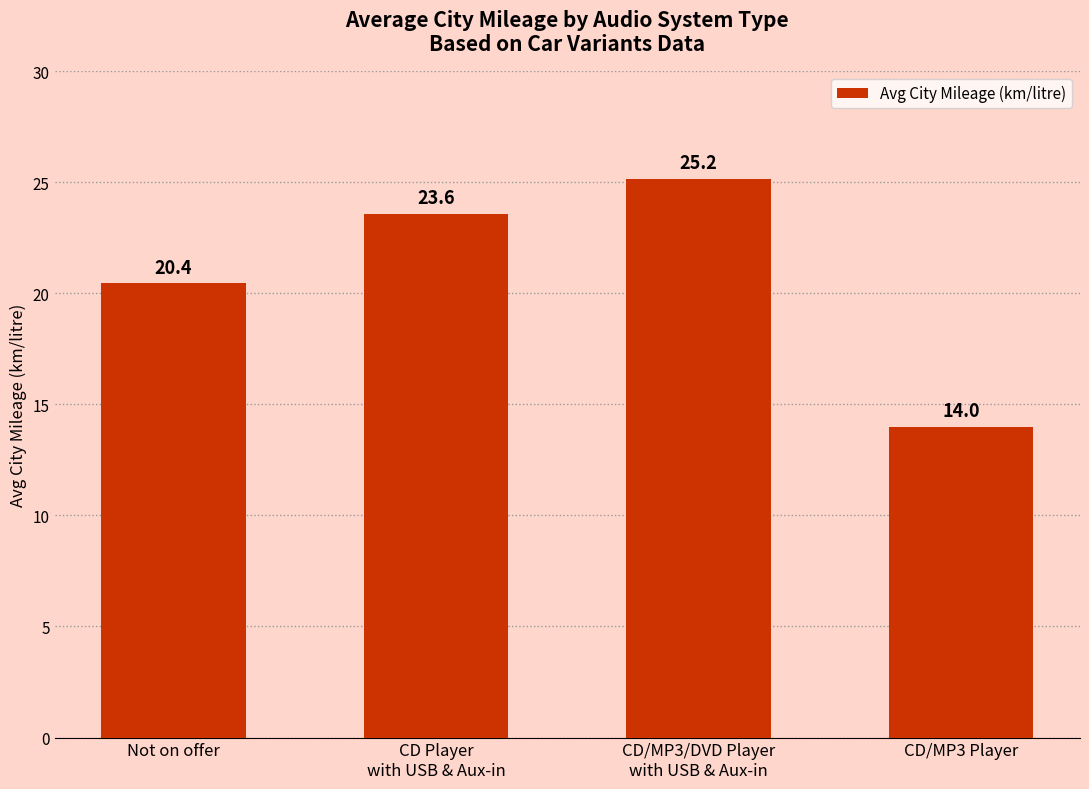

What is the value of the 4th bar from the left?

14.0